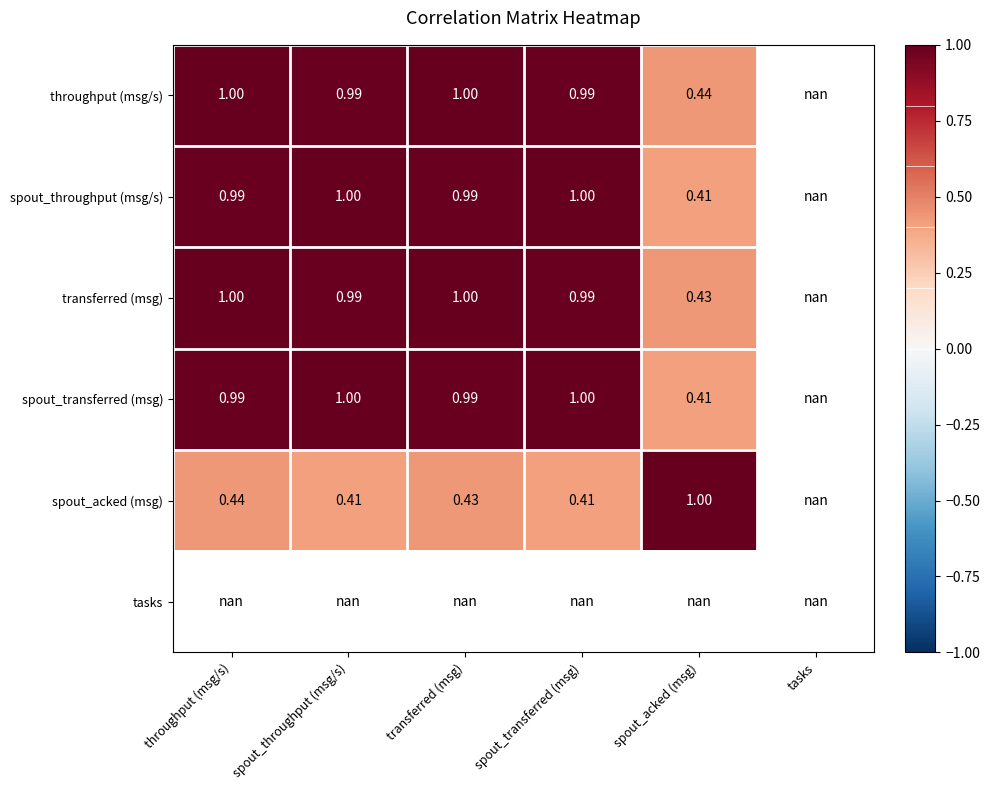

The spout_acked (msg) series shows 0.5 at spout_acked (msg). True or false?

False